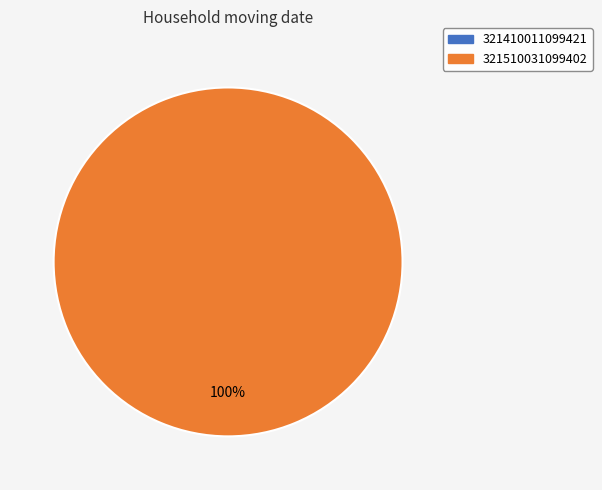

Which slice represents more than half of the pie?

321510031099402